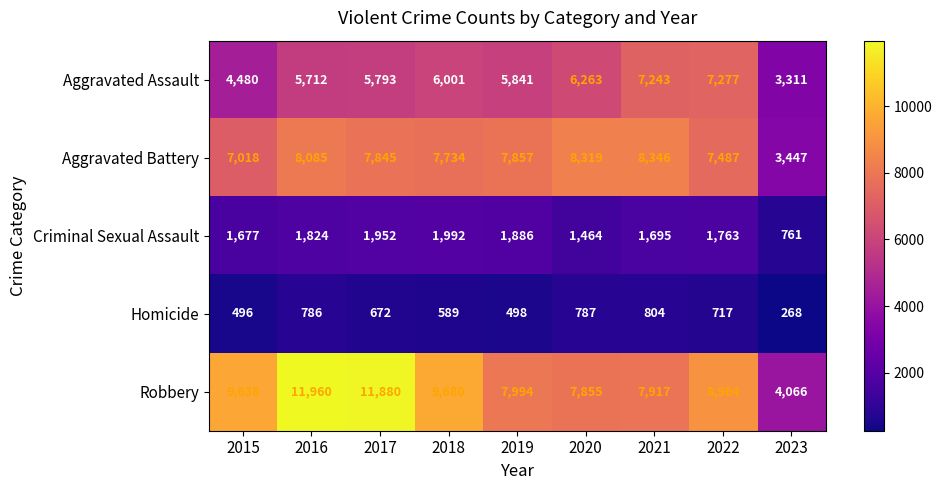

What is the sum of the Aggravated Battery values at 2022 and 2021?

15833